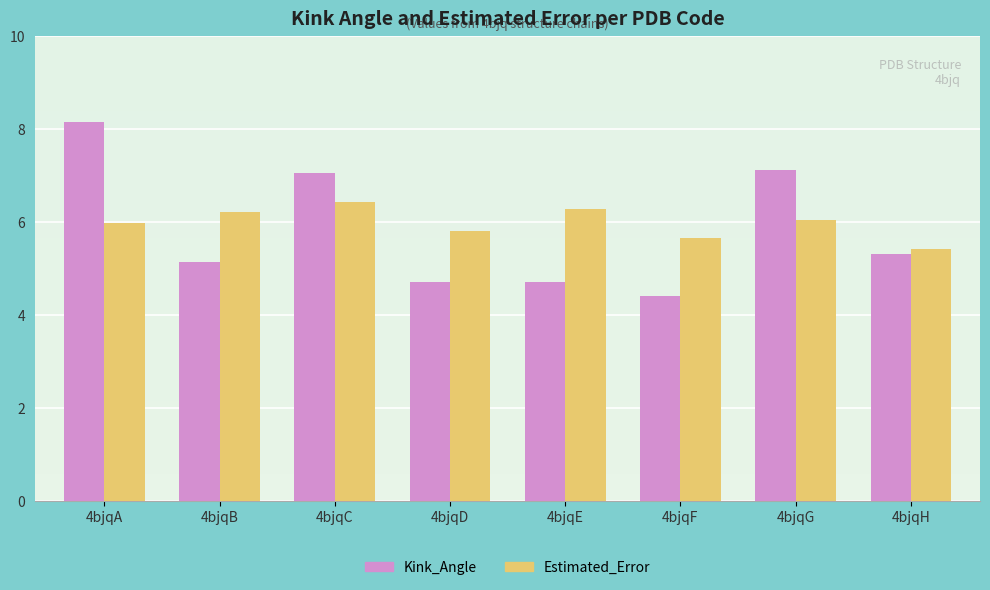

Which label corresponds to the smallest value in the chart?

4bjqF